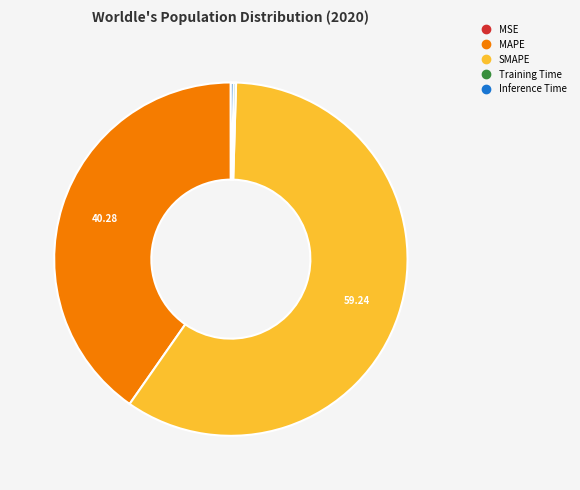

Which category has the biggest portion of the pie?

SMAPE